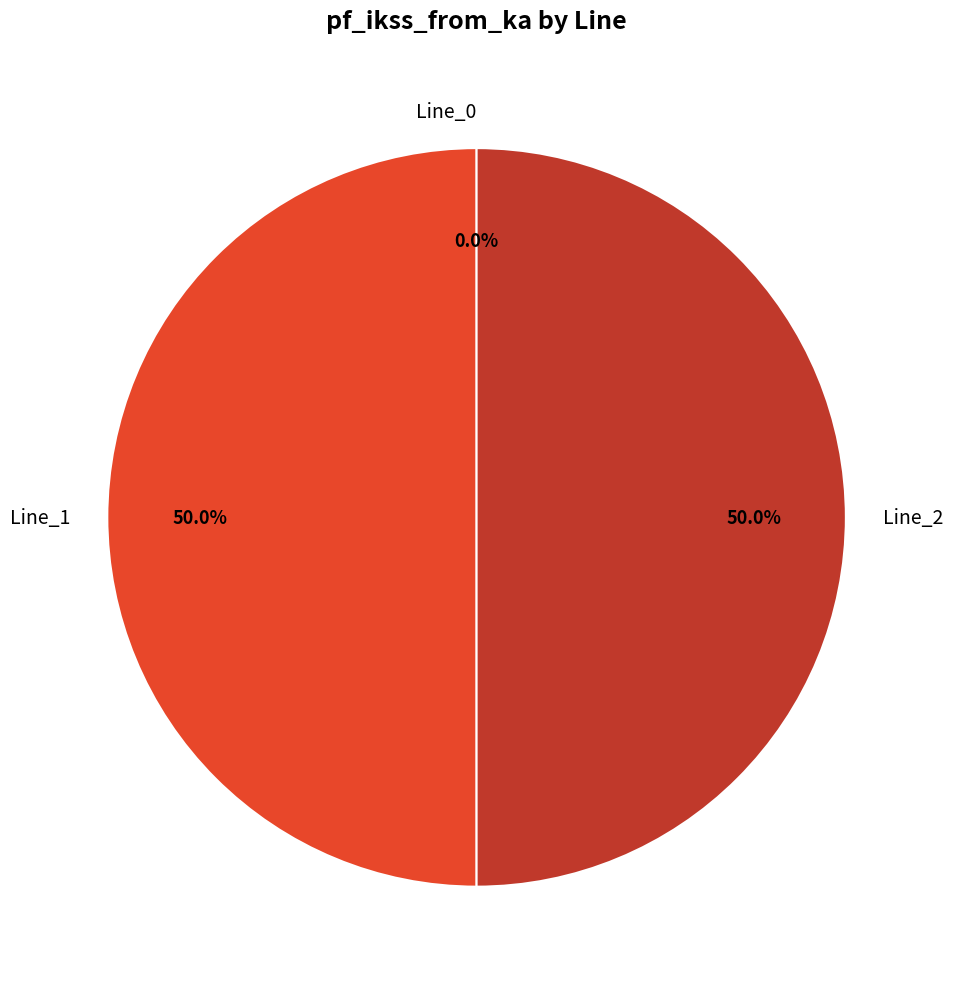

What portion of the pie excludes Line_1?

50.0%